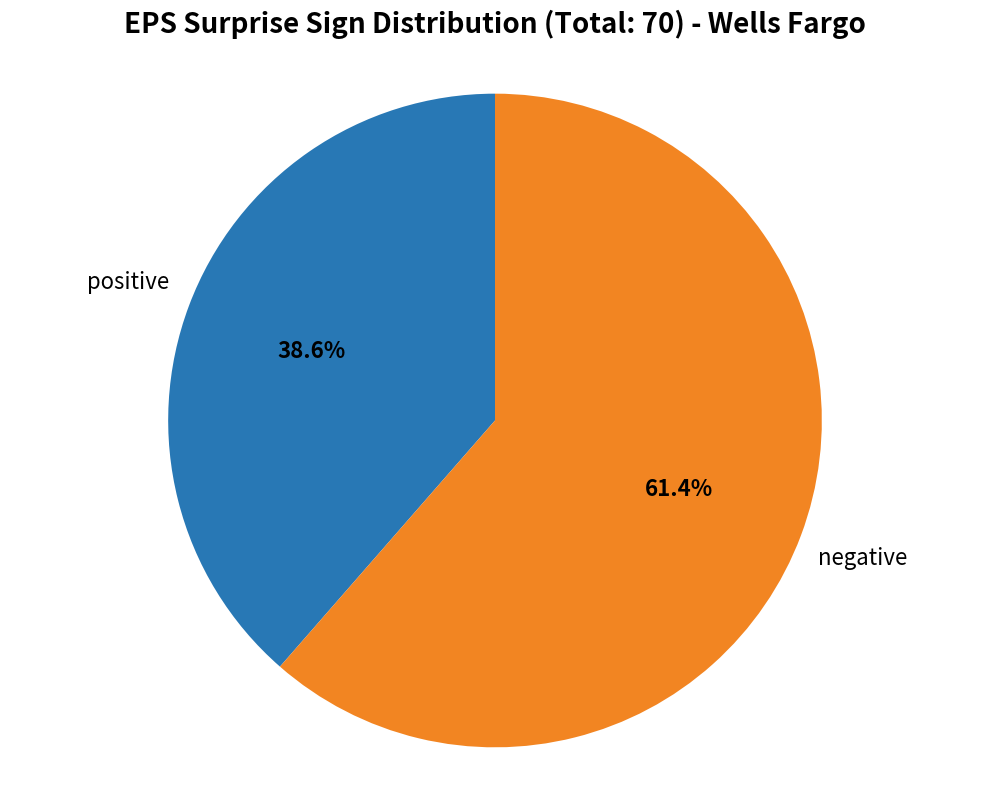

Rank the categories by value from lowest to highest.

positive, negative